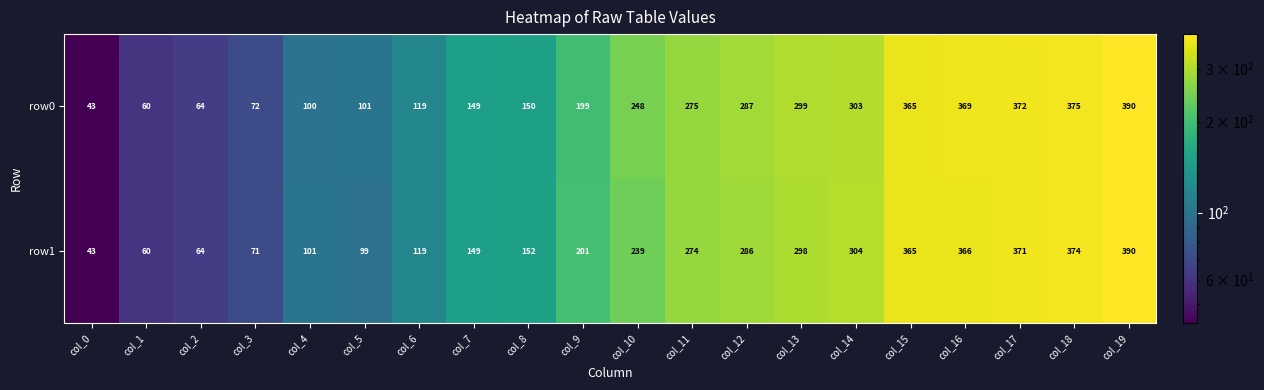

At how many categories does at least one series exceed 110?

14